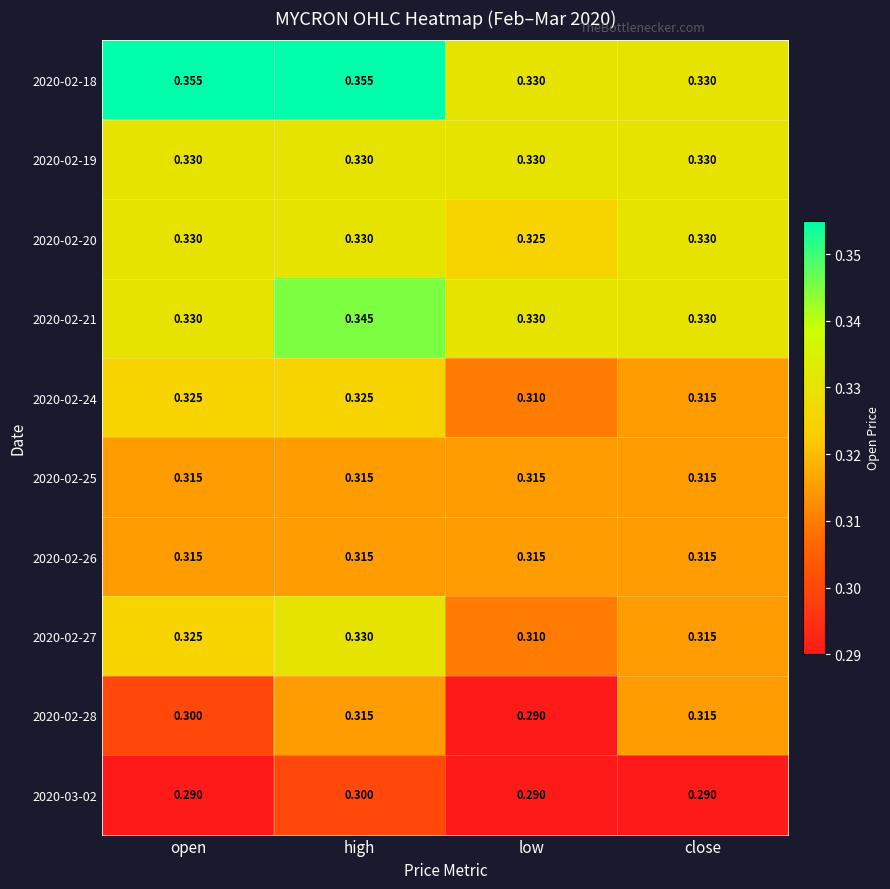

Is the value of 2020-02-18 at low greater than the value of 2020-02-24 at close?

Yes